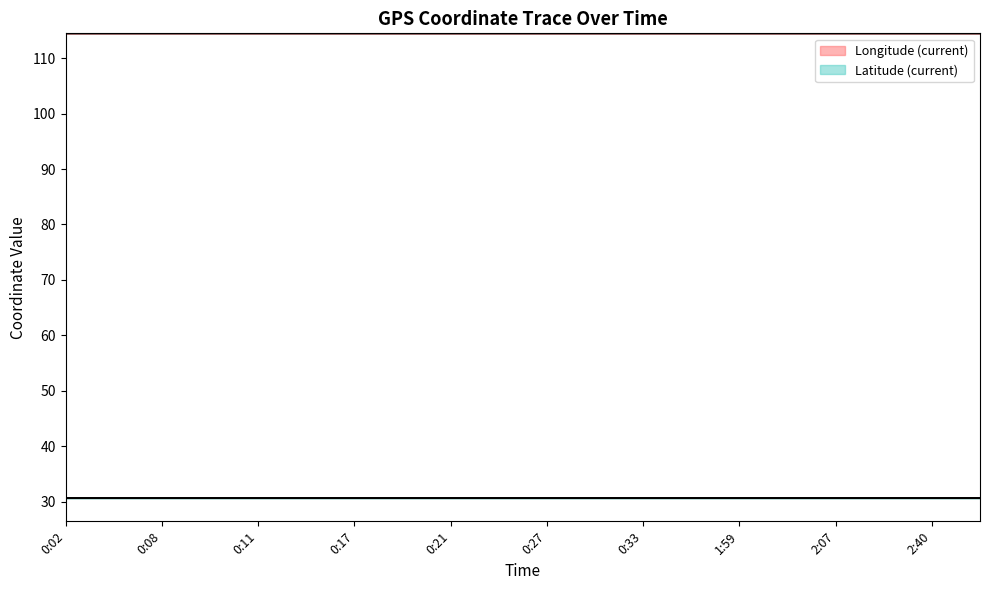

What is the label of the 1st point from the right?

2:43